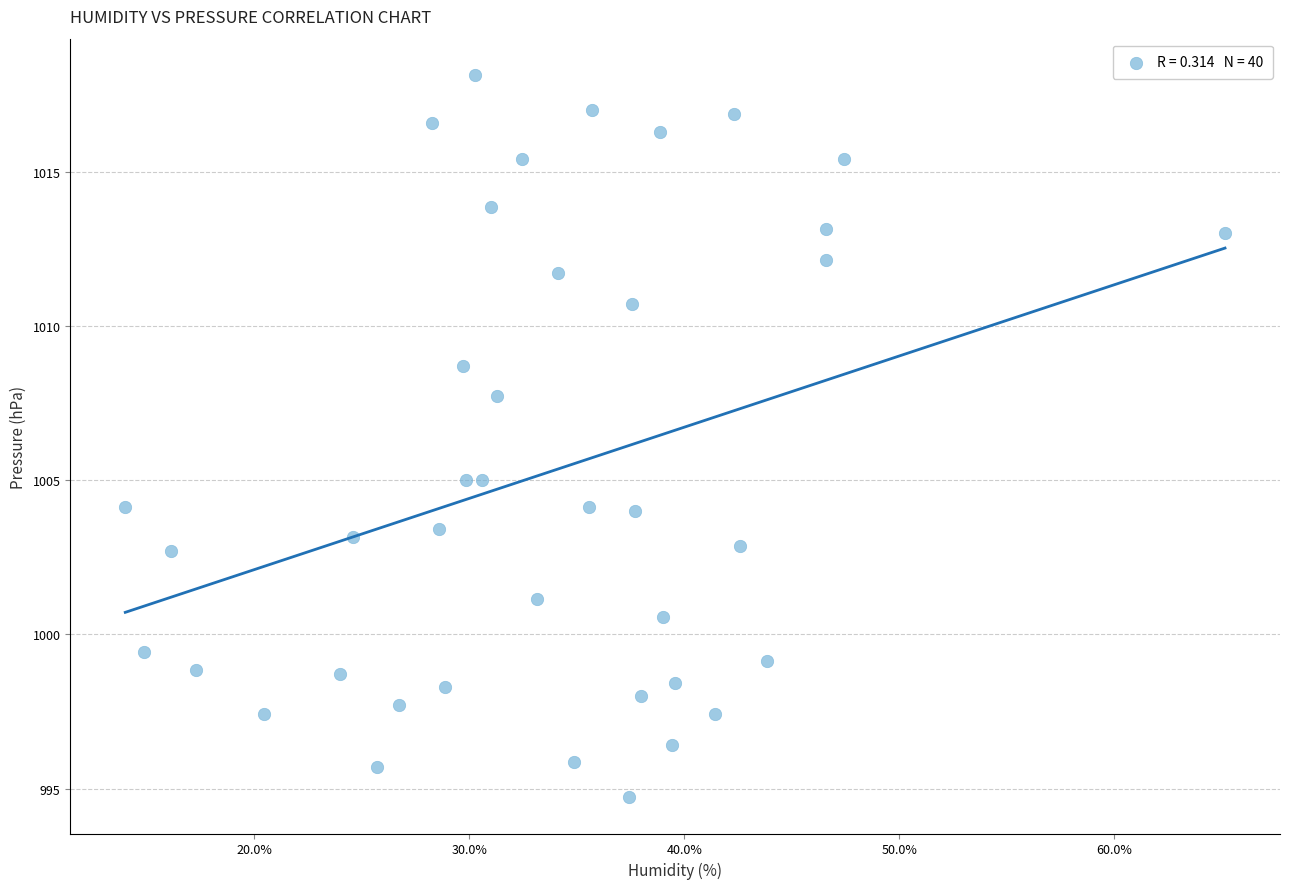

What is the range of Y values (max minus min)?

23.4